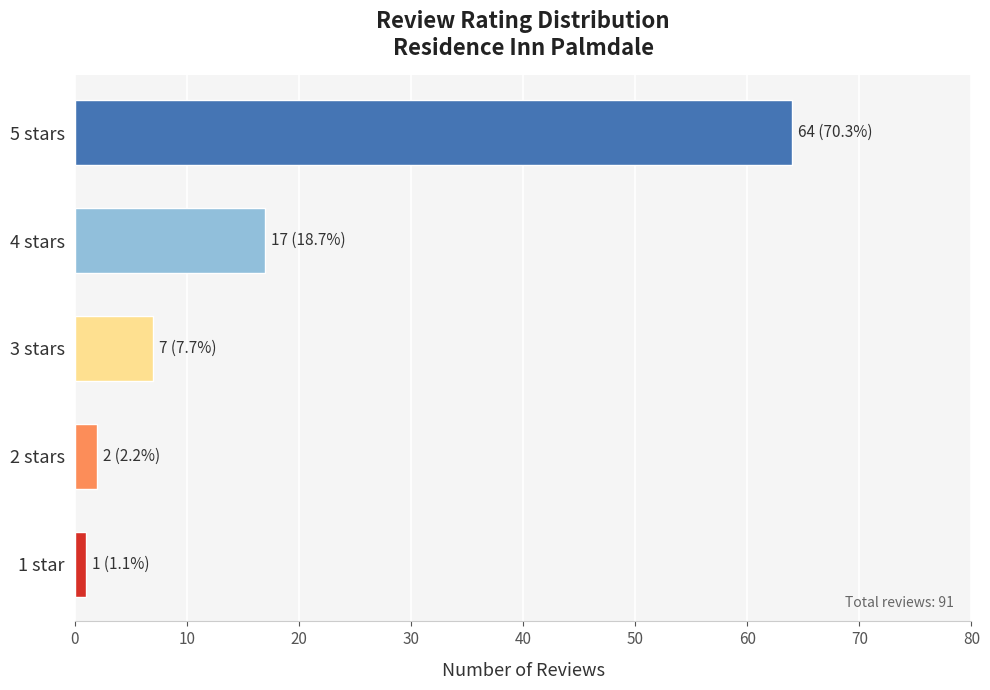

What is the approximate value at 5 stars, to the nearest 10?

60